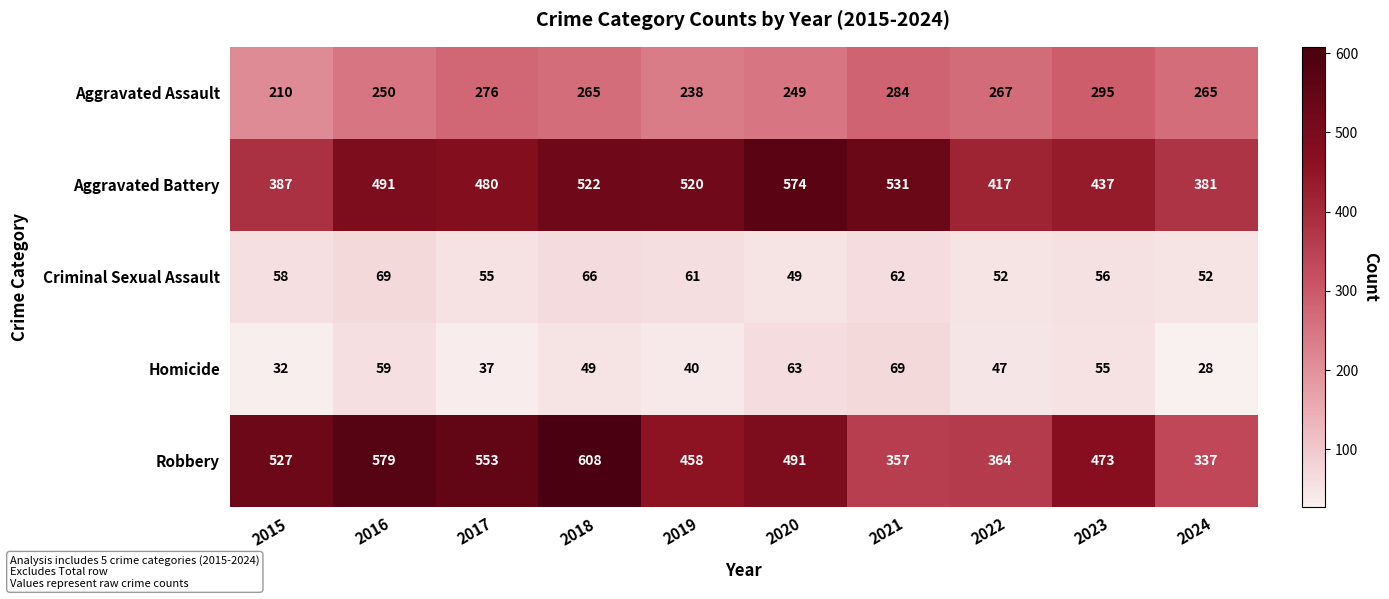

List the labels in order of Robbery value, largest first.

2018, 2016, 2017, 2015, 2020, 2023, 2019, 2022, 2021, 2024